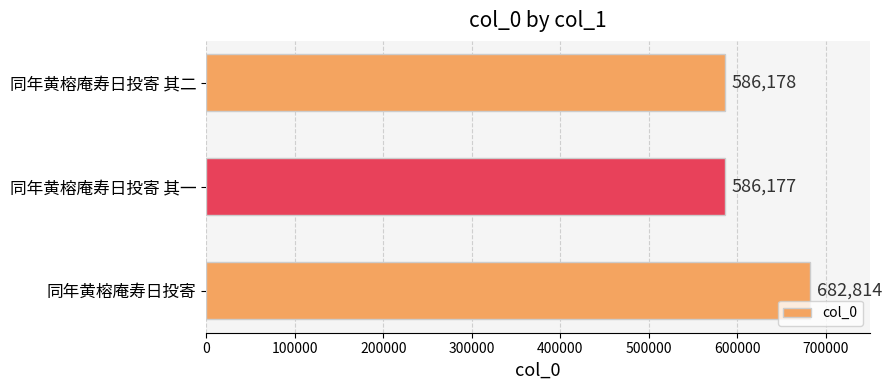

What is the greatest value displayed?

682814